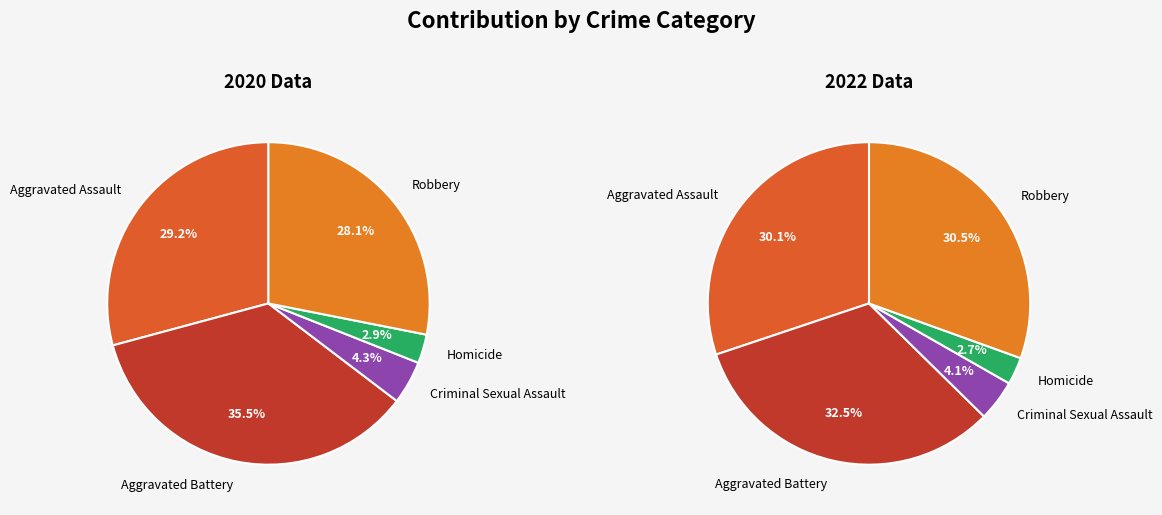

Is there a majority slice in this chart?

No